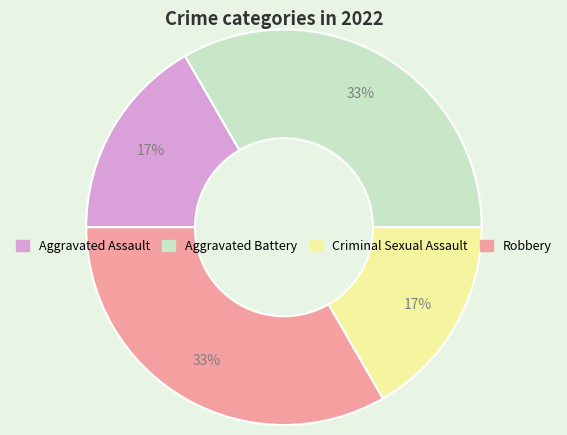

Which has a higher value, Criminal Sexual Assault or Aggravated Battery?

Aggravated Battery